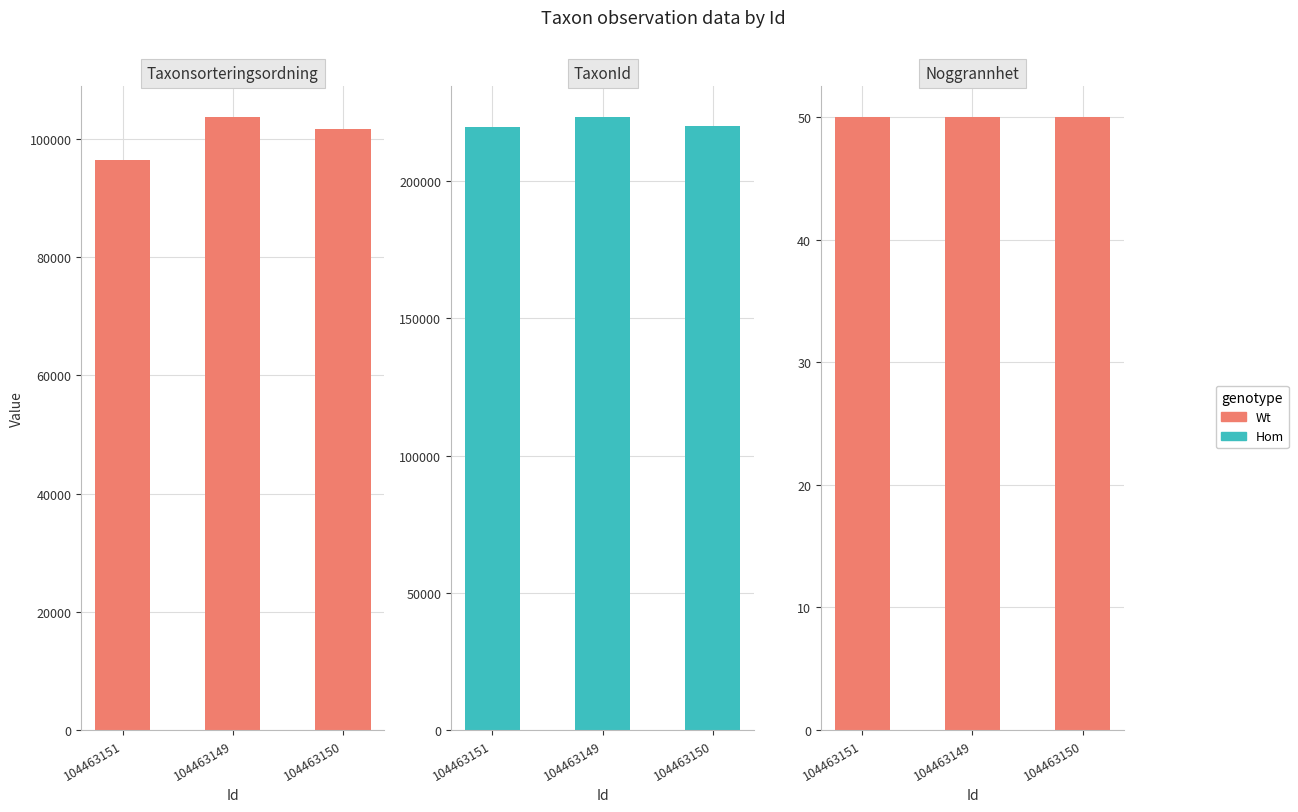

Which series has the largest total across all categories?

TaxonId